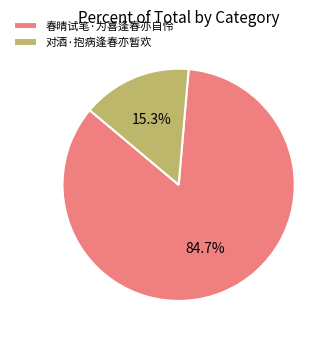

Which category accounts for the majority?

春晴试笔·为喜逢春亦自怜